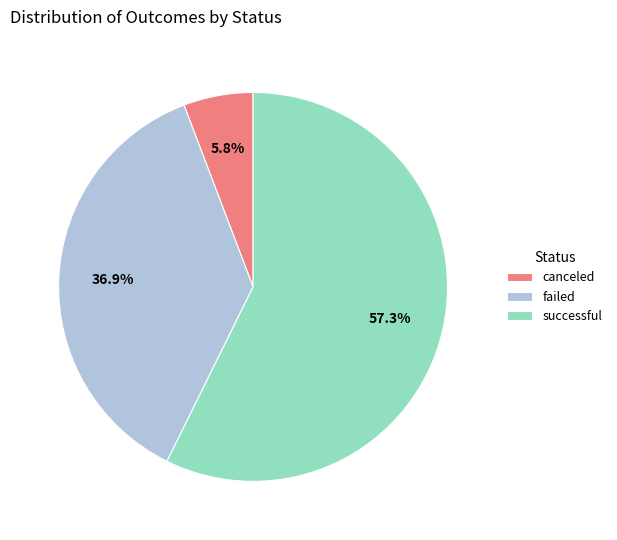

Is it true that canceled is 6% of the pie?

True